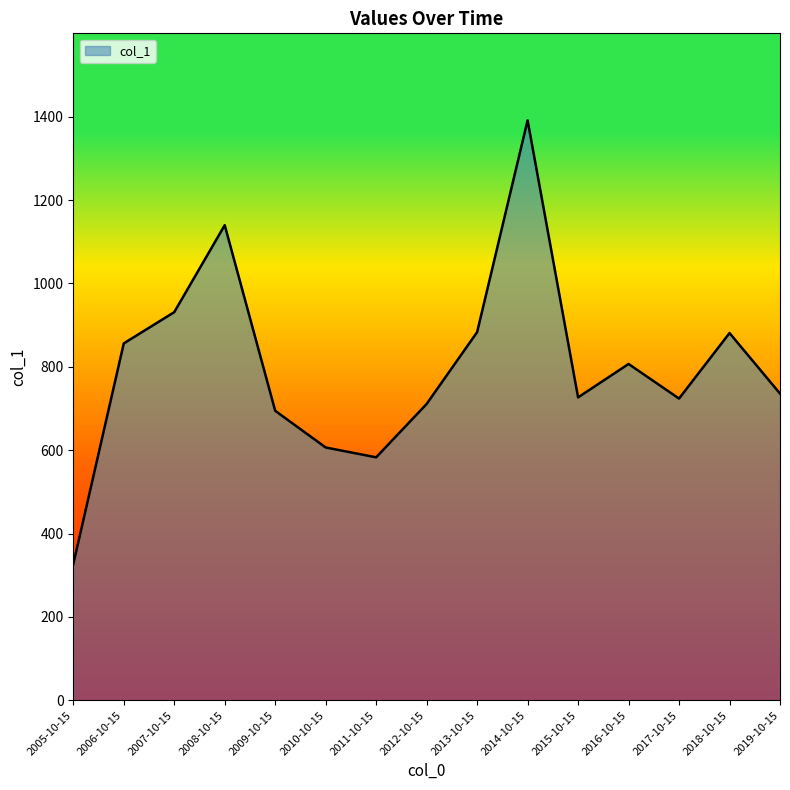

What position from the right is 2009-10-15?

11